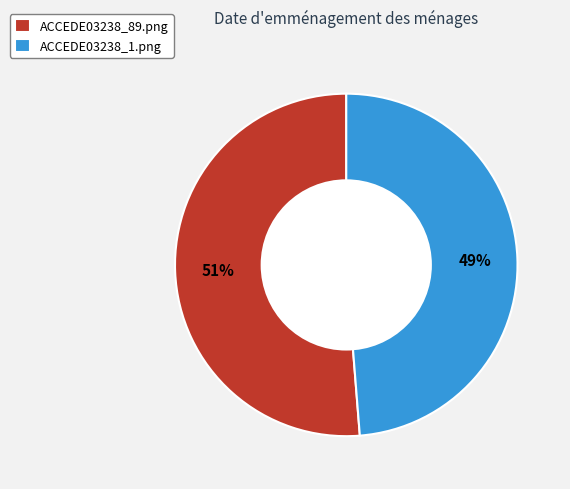

What percentage is the ACCEDE03238_89.png slice, to the nearest percent?

51%